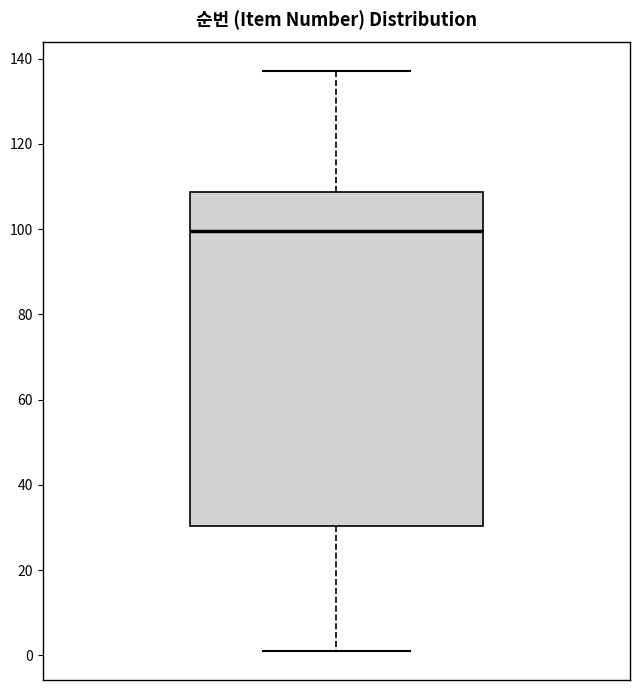

Where does the upper whisker of the box end on the y-axis? The values are not printed on the chart, so give them approximately, as read against the axis.

138